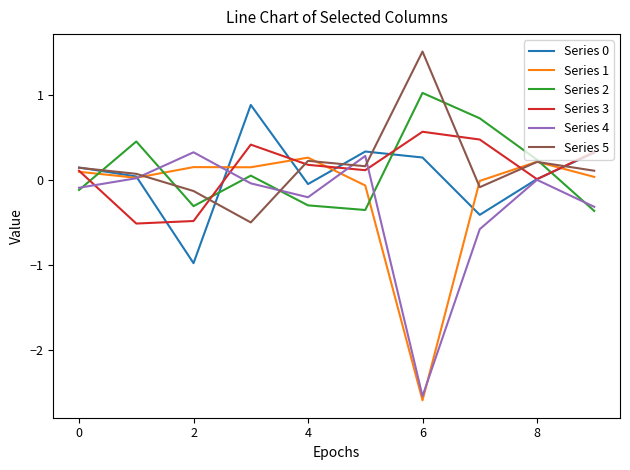

What is the maximum value for Series 0?

0.9